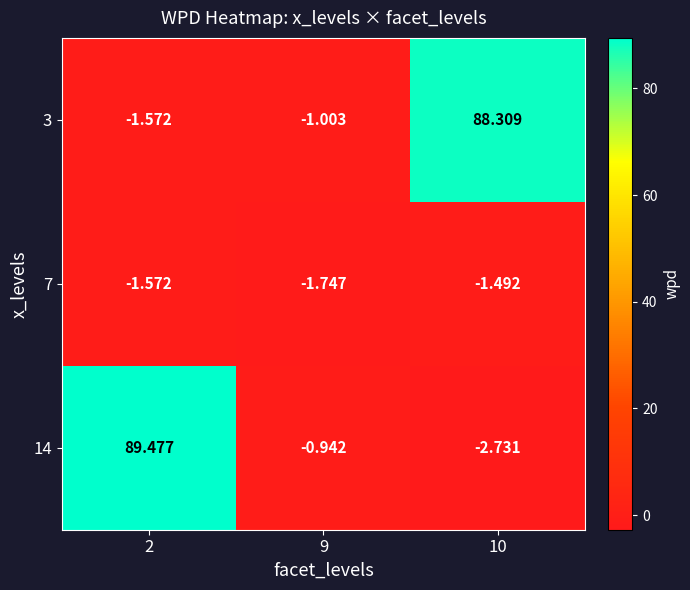

How many data points in 3 are above -1?

1